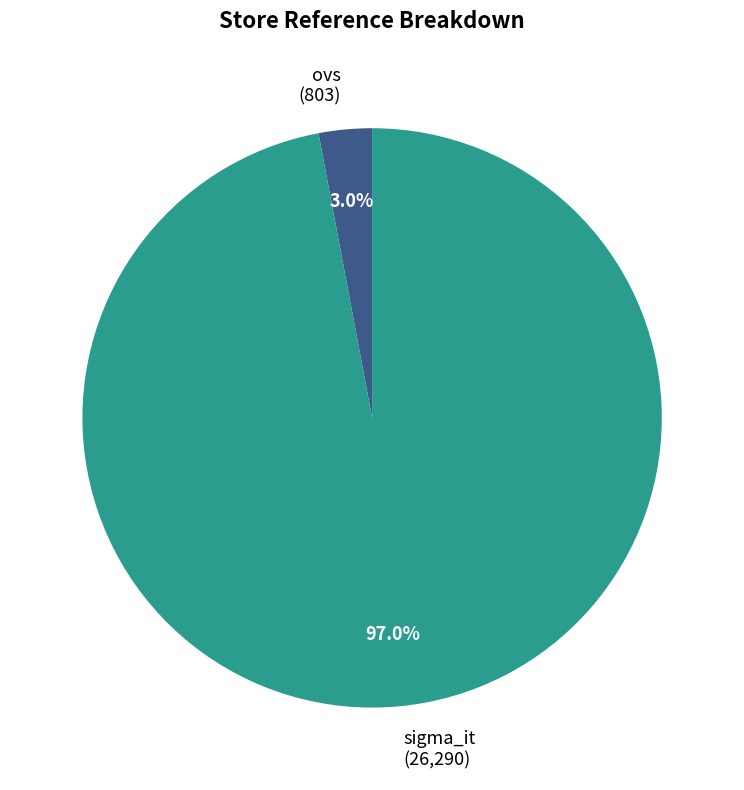

The ovs slice represents 3% of the pie. True or false?

True